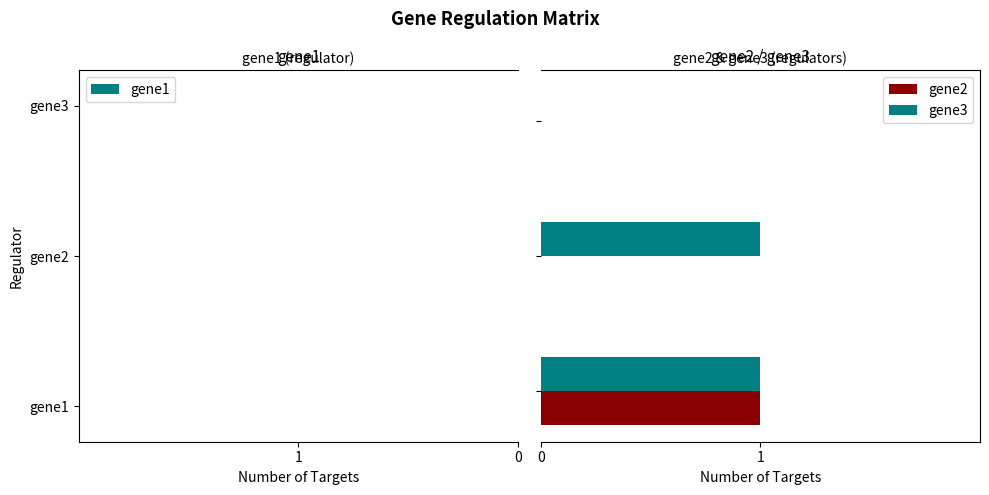

What is the average value of the gene3 series?

1